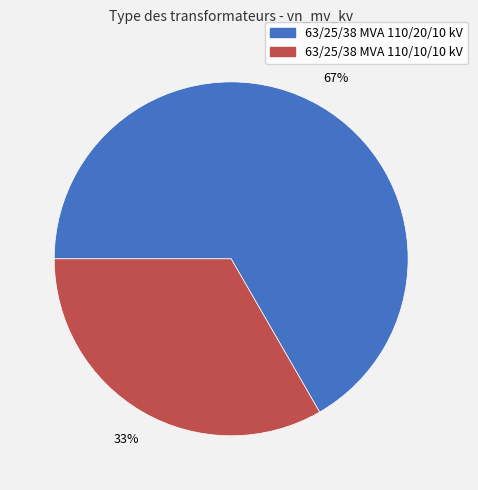

Which category accounts for the majority?

63/25/38 MVA 110/20/10 kV